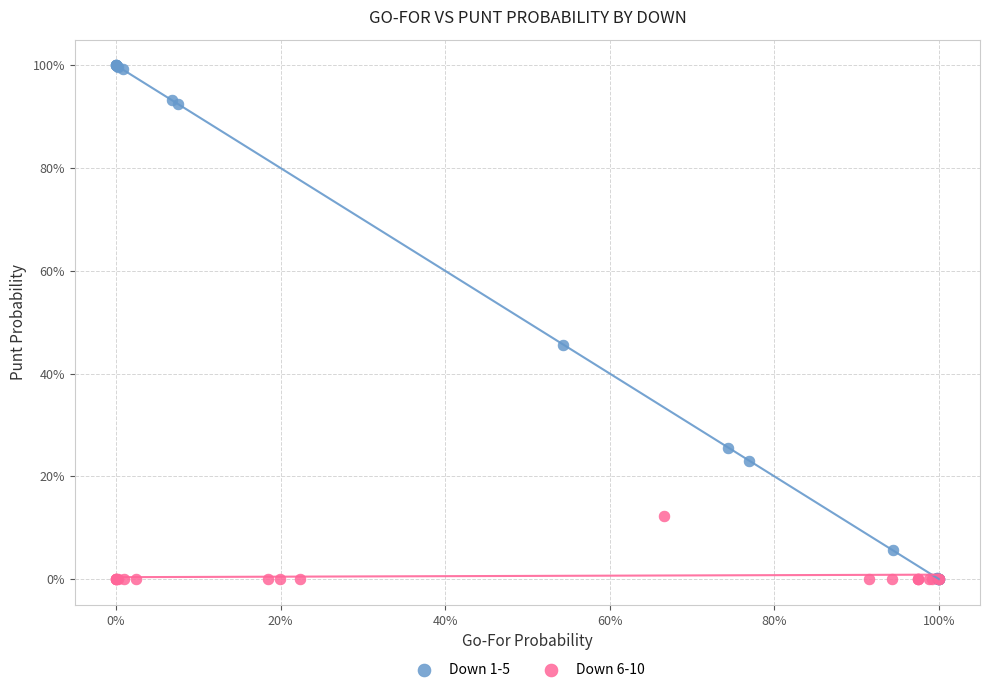

What are all the series names shown in the legend?

Down 1-5, Down 6-10